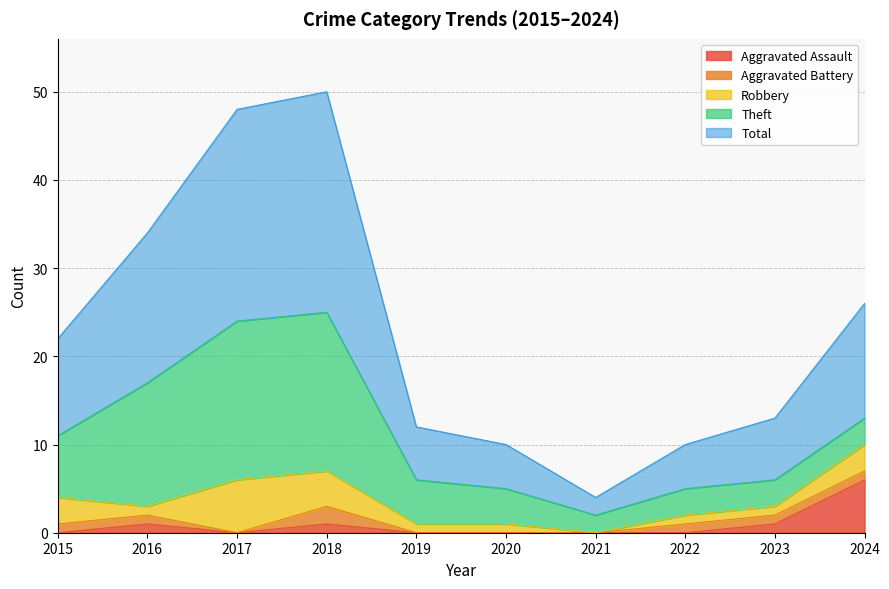

What is the difference between the maximum and minimum values in the Theft series?

16